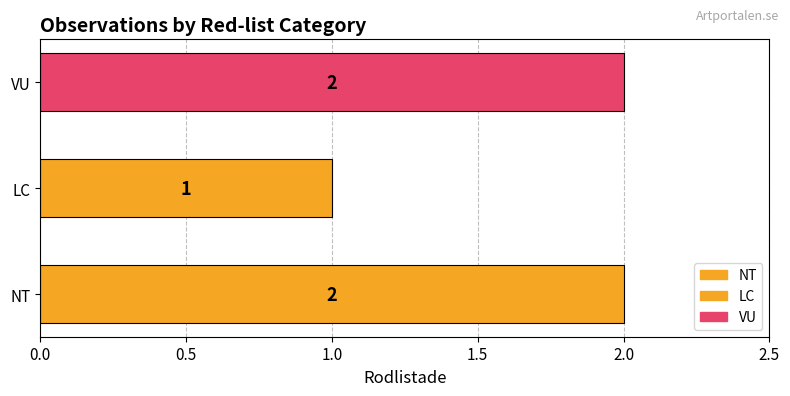

What is the average value?

2